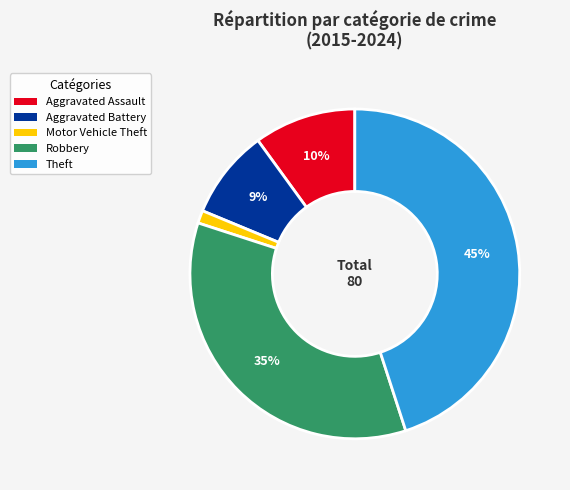

True or false: Robbery accounts for 21% of the total.

False